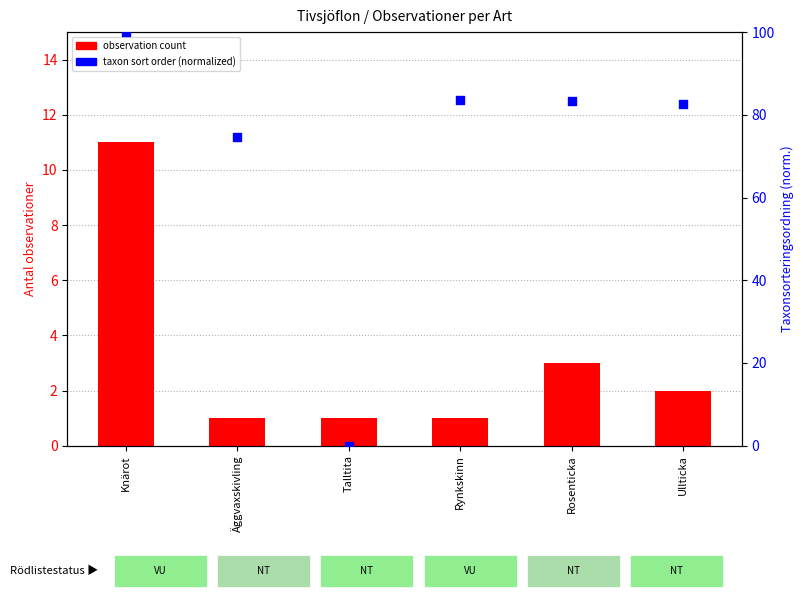

Which series has the largest Y range (max minus min)?

taxon sort order (normalized)